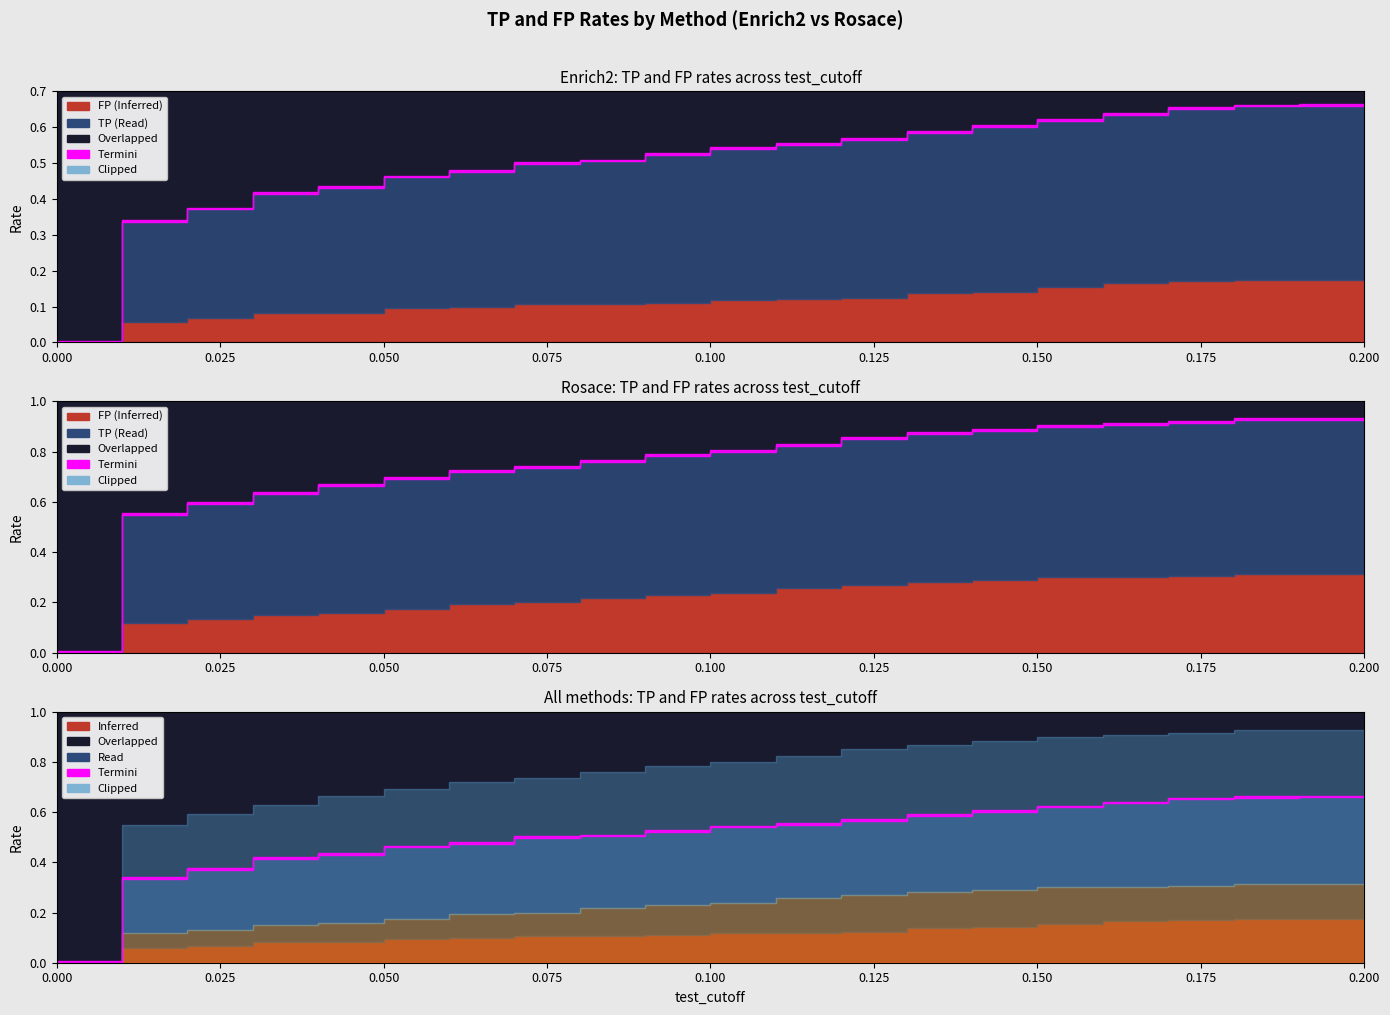

What is the spread (max minus min) of values at 0.19?

0.4